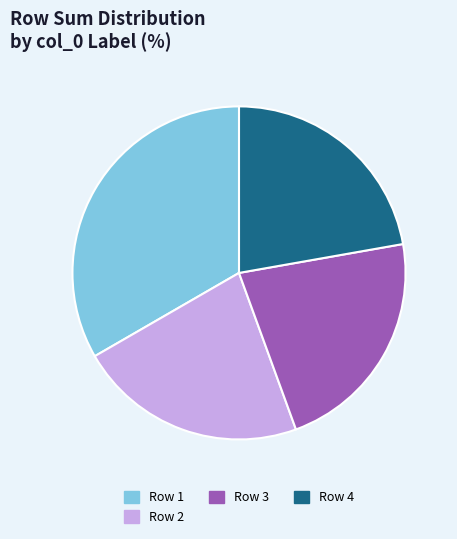

Count the number of slices in the pie.

4